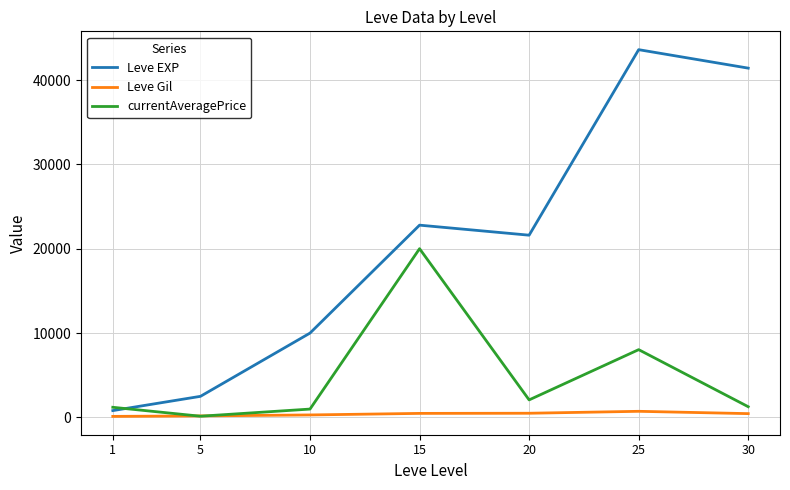

What is the difference between the maximum and minimum values in the currentAveragePrice series?

19866.1